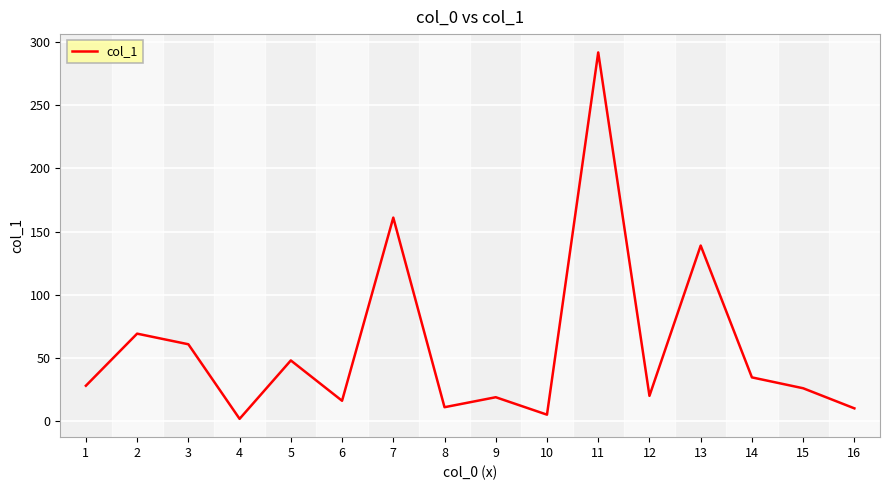

The chart shows a value of 61.9 at 14. True or false?

False